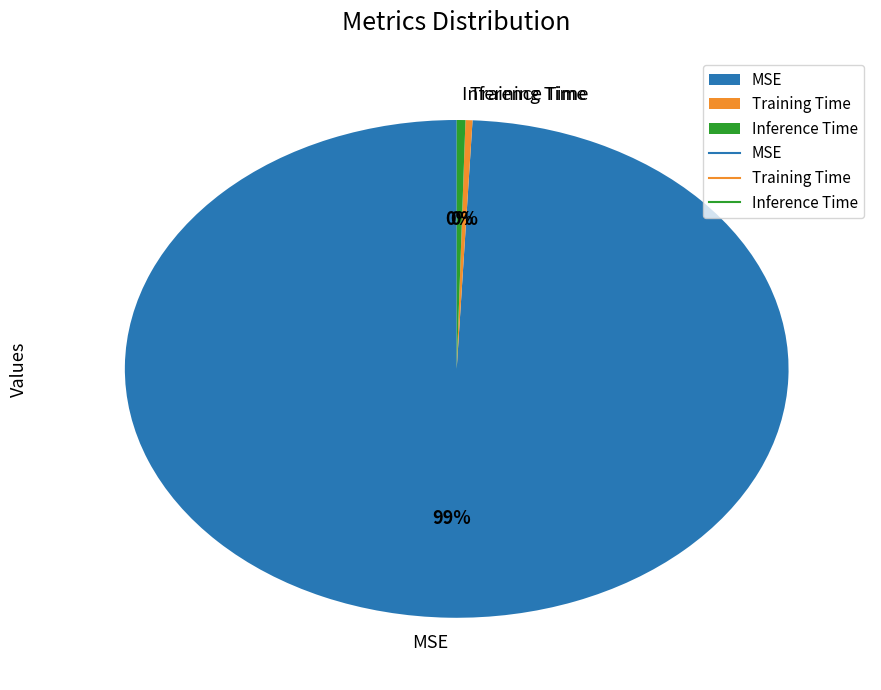

To the nearest percent, what is the average slice percentage?

33%